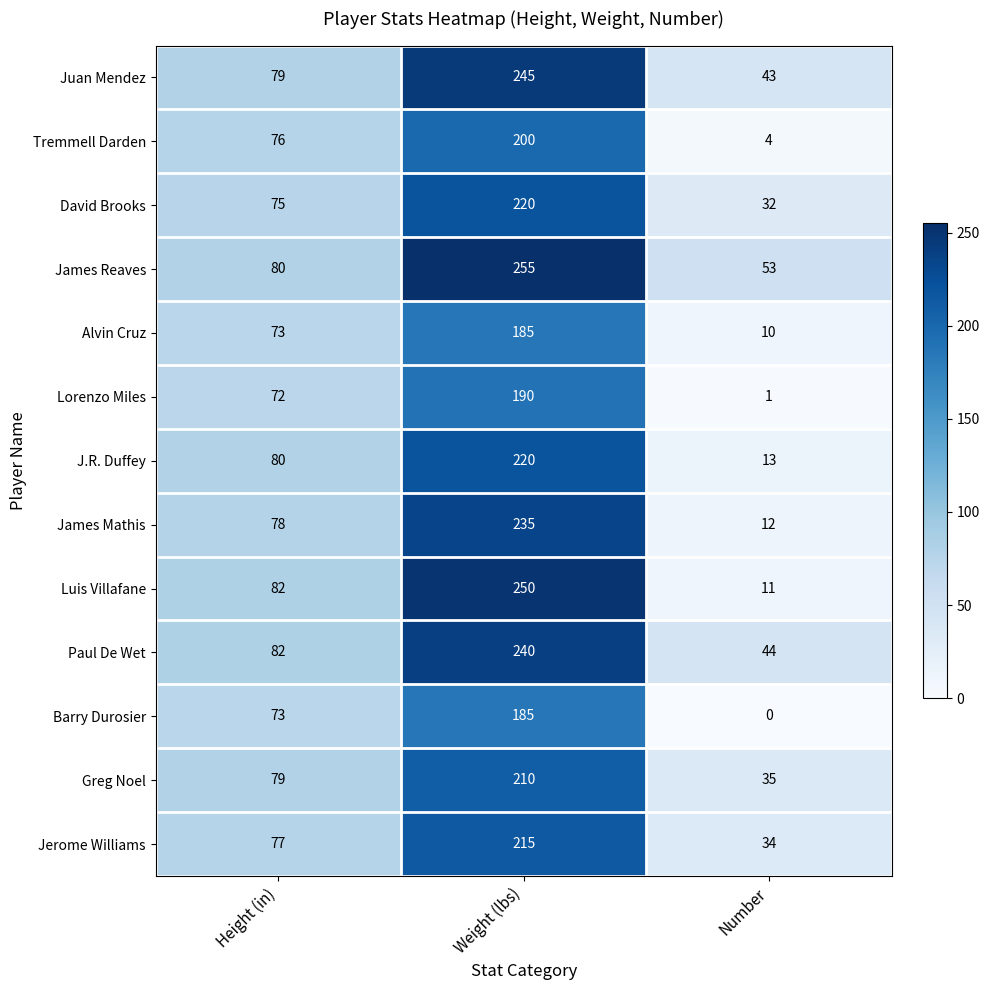

At which label is Greg Noel closest to 122?

Height (in)